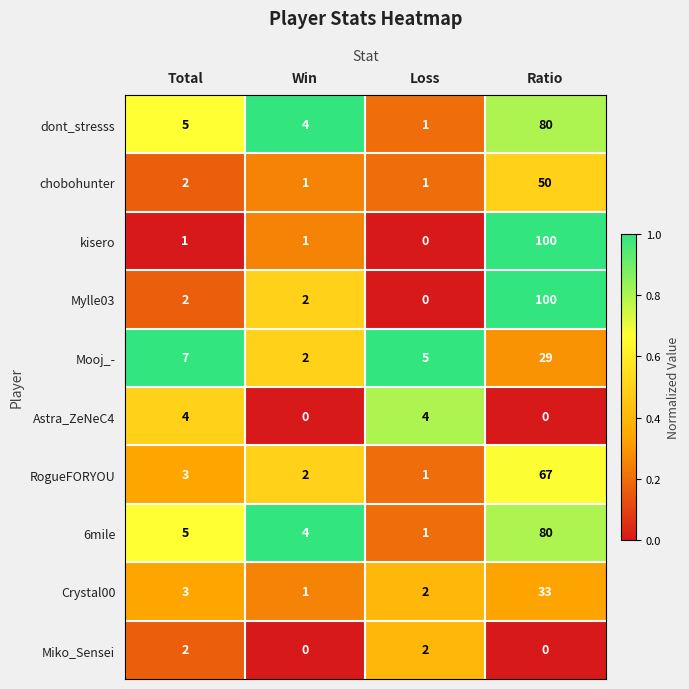

Rank the categories by Crystal00 value from lowest to highest.

Win, Loss, Total, Ratio